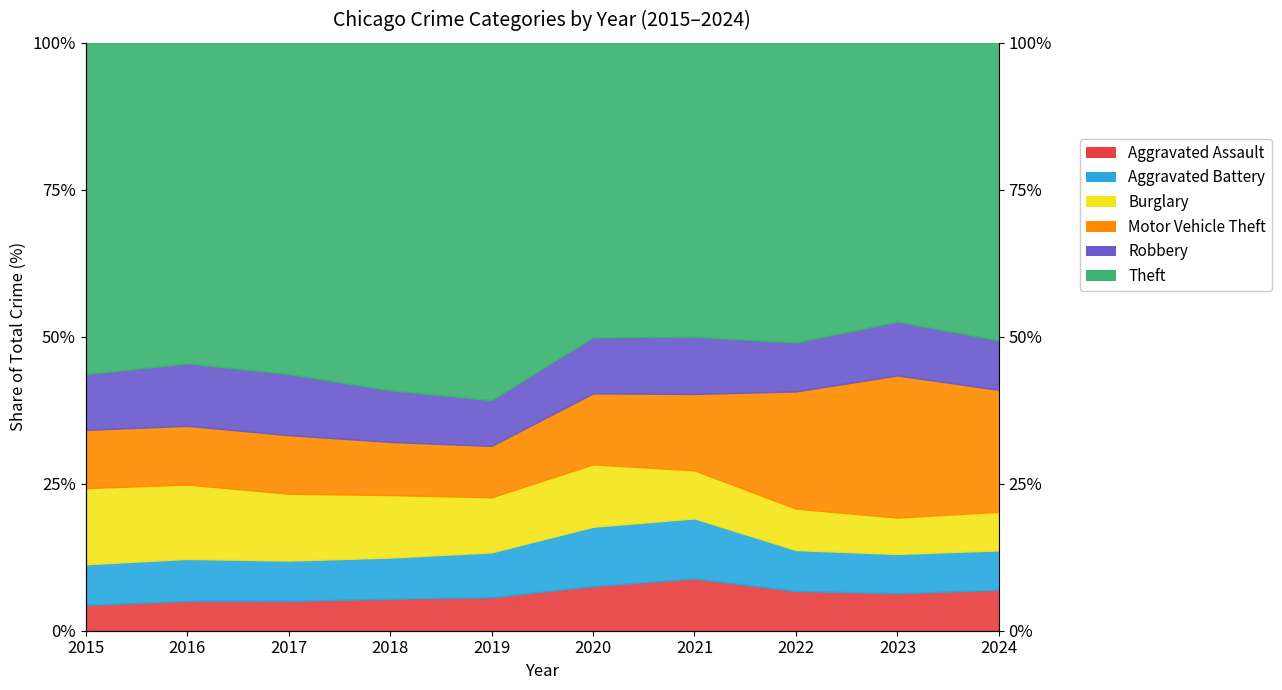

How many interior local peaks does the Motor Vehicle Theft series have?

3